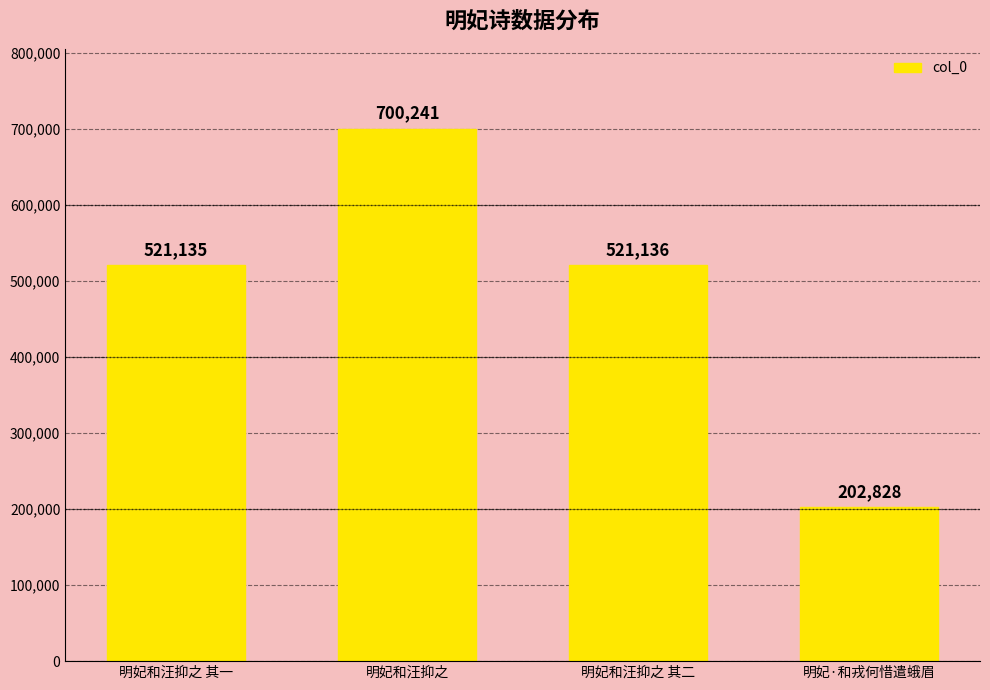

Approximately how many times larger is the value at 明妃和汪抑之 其二 compared to 明妃和汪抑之 其一?

1.0